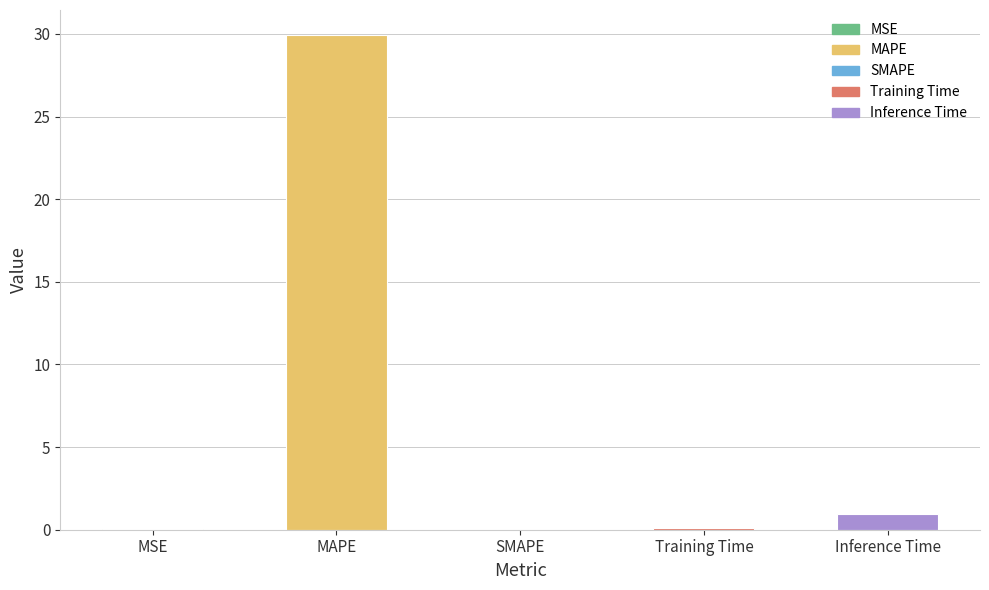

Where is the data nearest to the value 14?

Inference Time